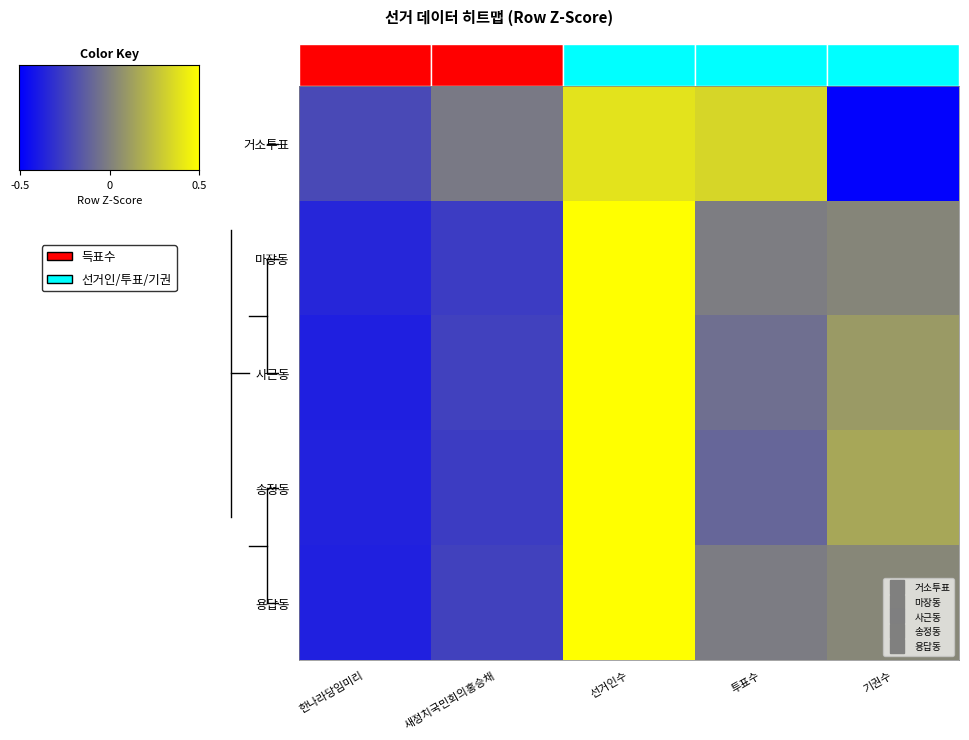

The 송정동 series shows 2.6 at 선거인수. True or false?

False